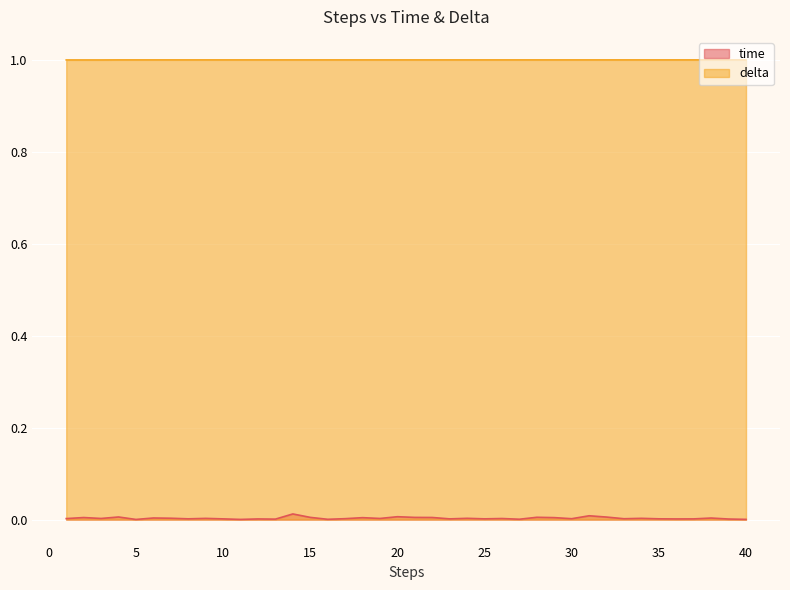

Count the delta values in the range 1 to 2.

40